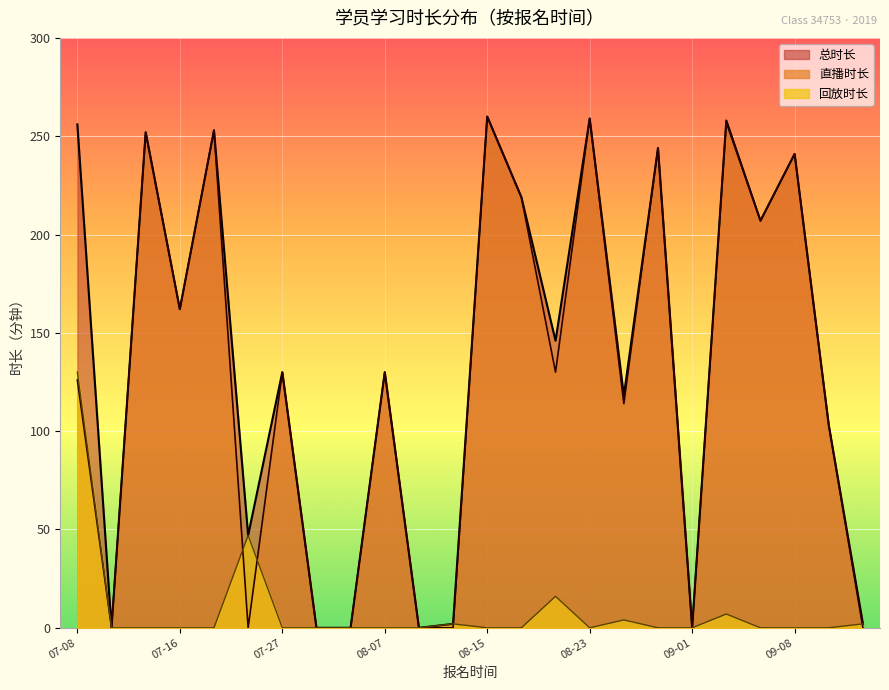

What is the difference between the highest and lowest values at 2019-08-20?

130